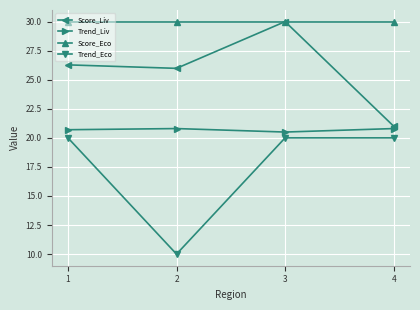

List the labels in order of Score_Liv value, largest first.

3, 1, 2, 4